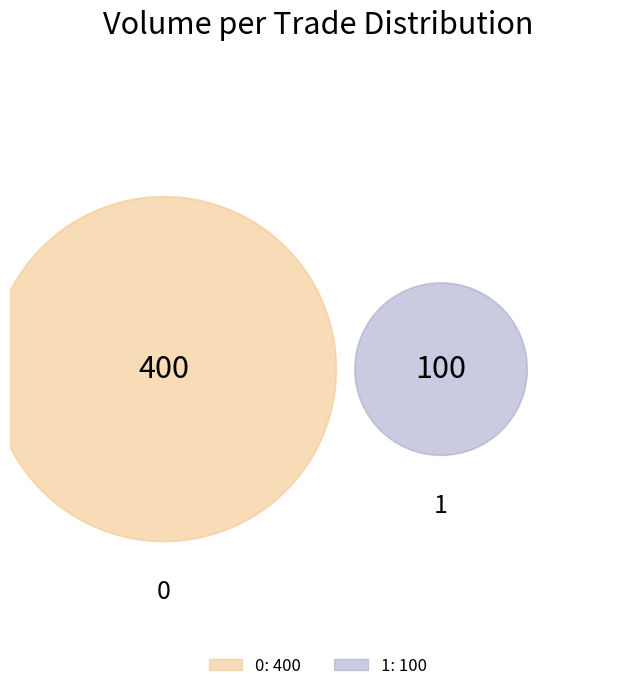

Does 0 represent more than half of the total?

Yes